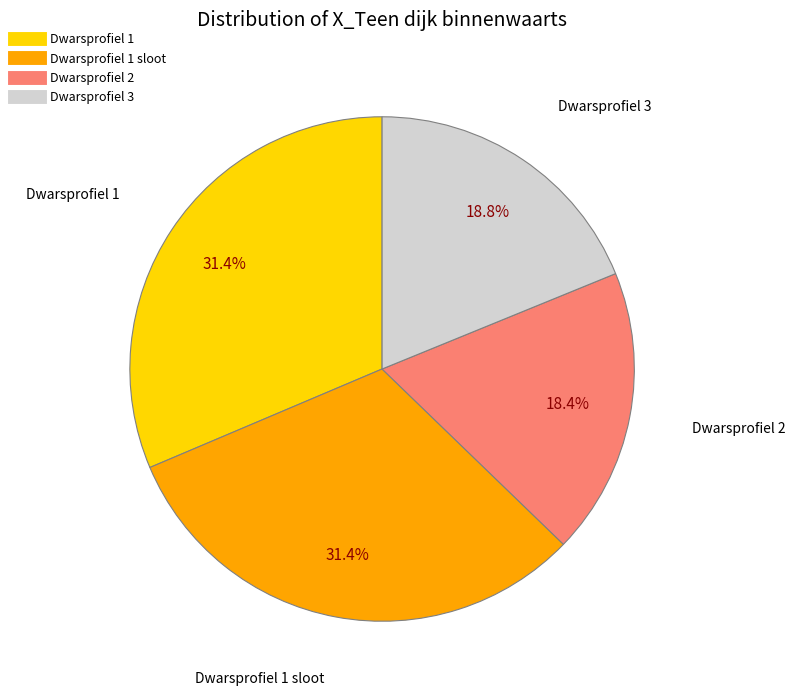

Is there a majority slice in this chart?

No